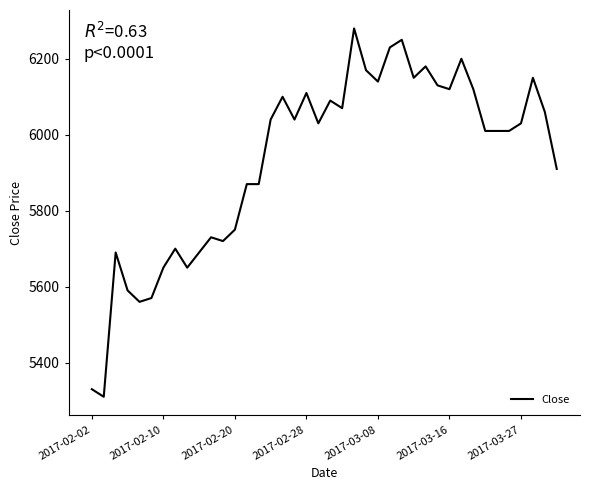

What is the difference between the maximum and minimum values?

970